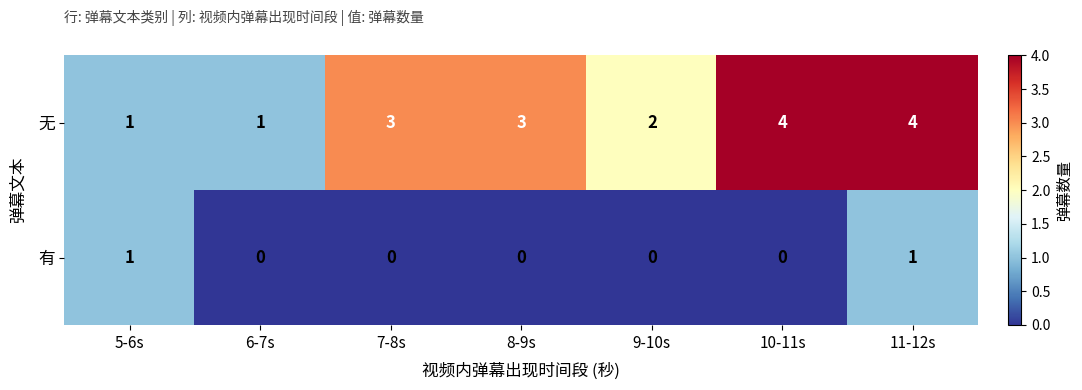

Reading left to right, extract all data points from this chart.

无: 1	1	3	3	2	4	4
有: 1	0	0	0	0	0	1